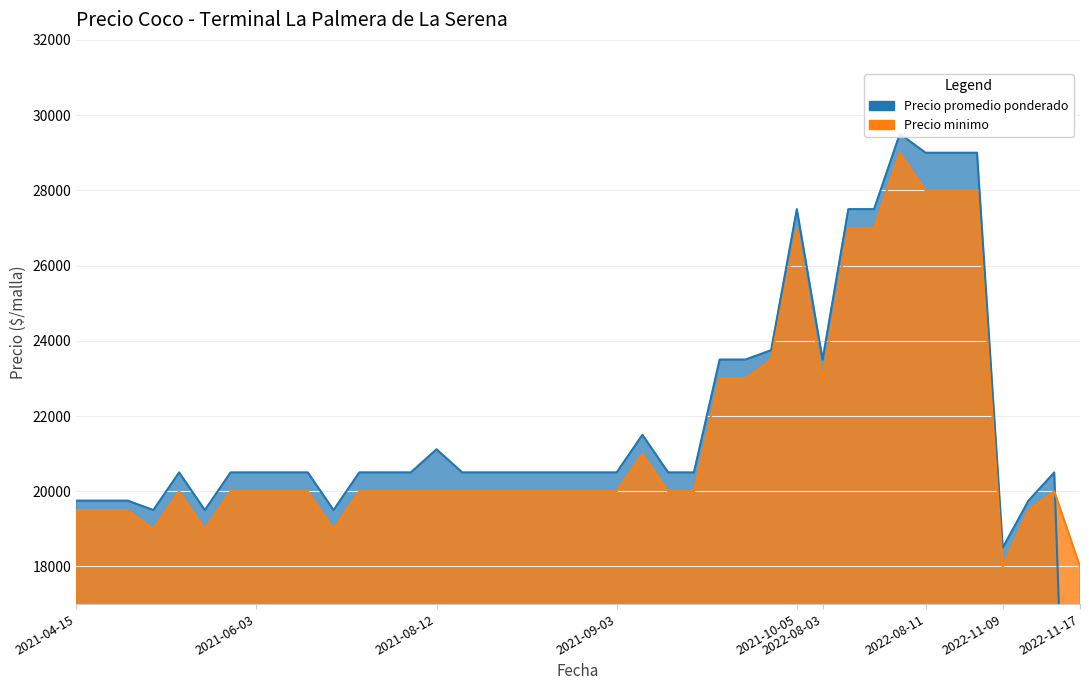

What is the sum of the Precio promedio ponderado values at 2022-11-17 and 2021-09-03?

21425